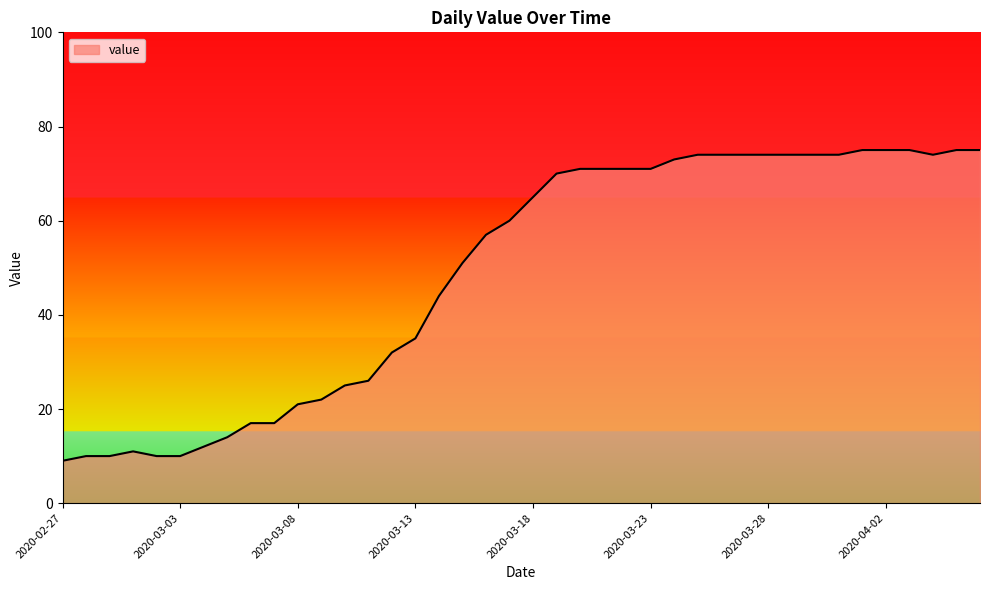

What is the greatest value displayed?

75